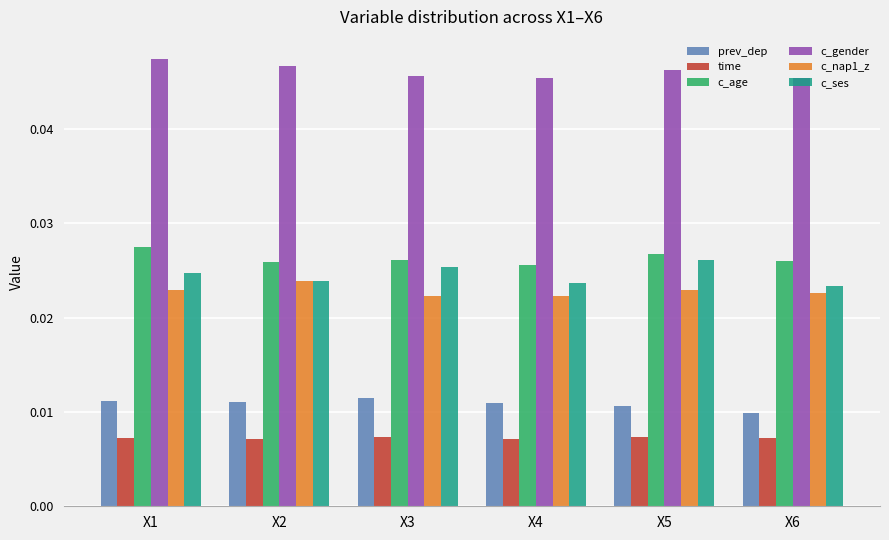

Is the value of c_nap1_z at X2 greater than the value of c_gender at X1?

No